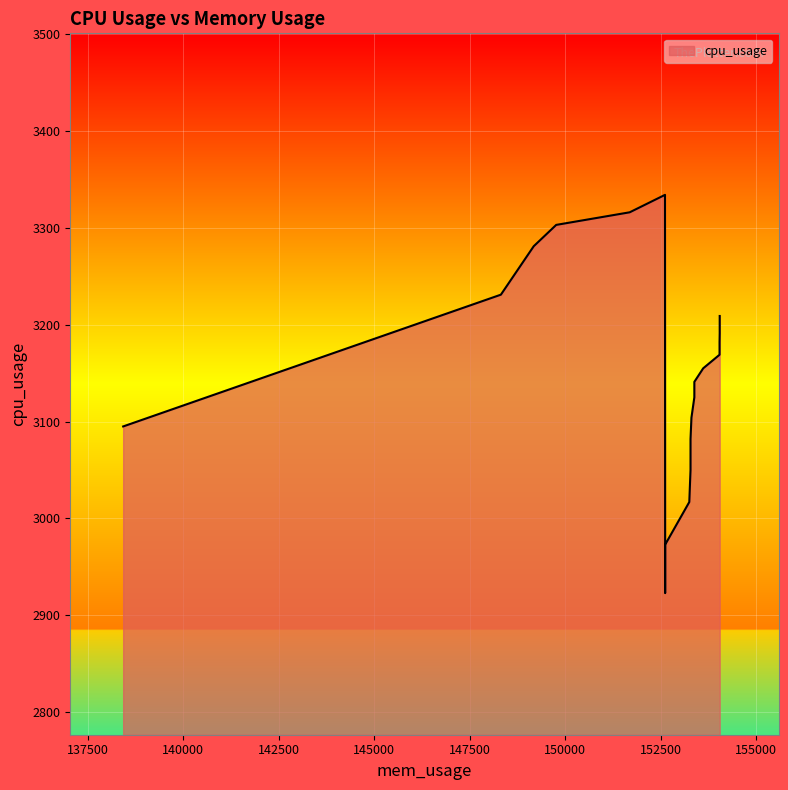

The chart shows a value of 3182 at 154040.0. True or false?

True